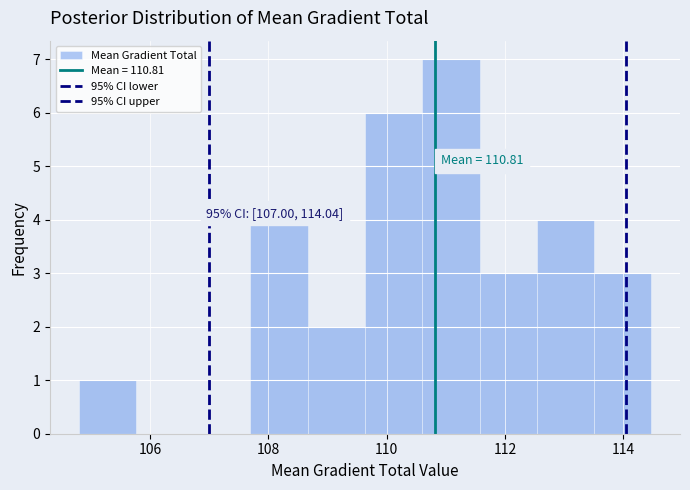

Over which range of the x-axis is the bar tallest?

110.6 to 111.6